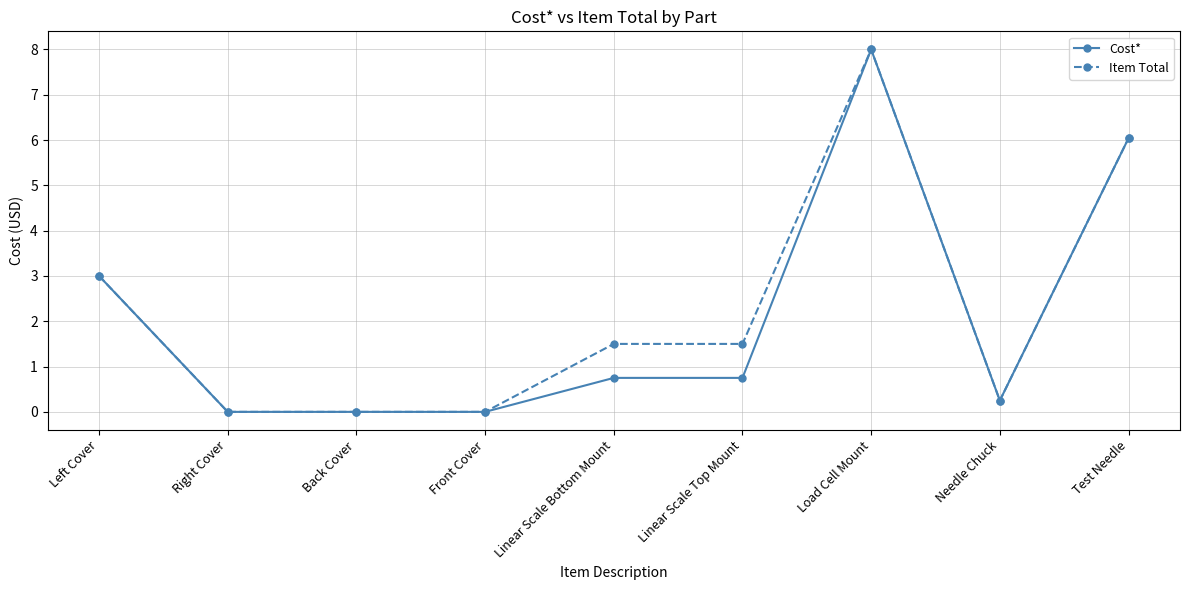

Between Front Cover and Linear Scale Bottom Mount, which series saw the biggest shift?

Item Total